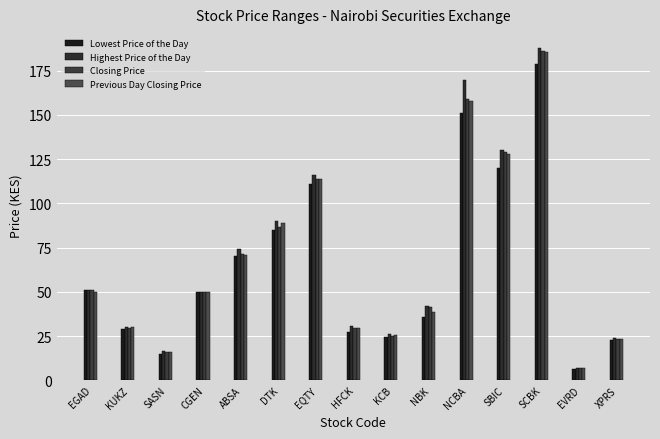

What is the difference between the second highest and minimum values in the Highest Price of the Day series?

163.0